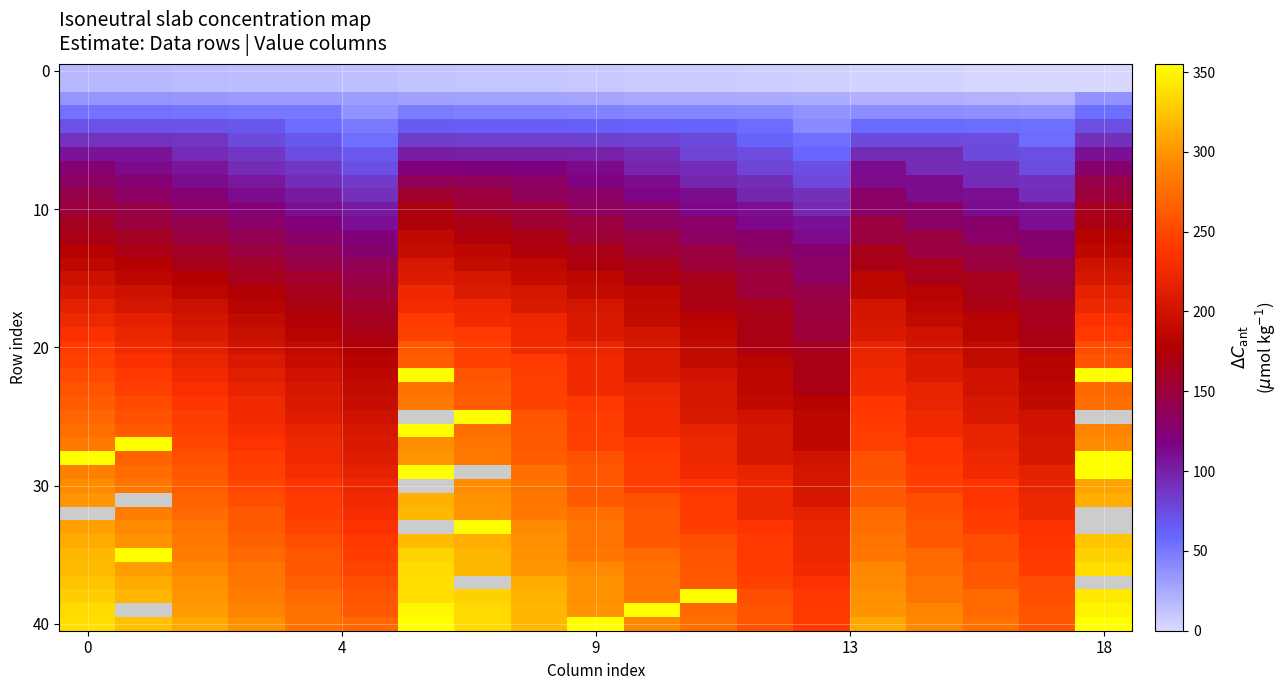

Which label corresponds to the largest value in the chart?

6